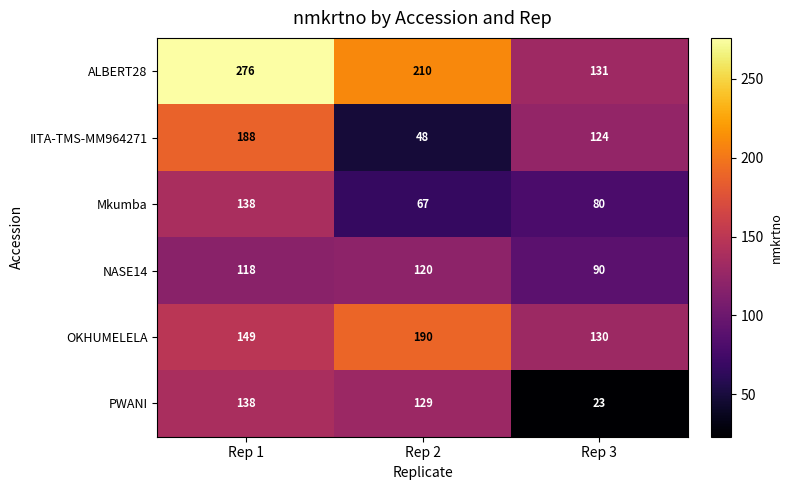

Reading left to right, extract all data points from this chart.

ALBERT28: Rep 1=276	Rep 2=210	Rep 3=131
IITA-TMS-MM964271: Rep 1=188	Rep 2=48	Rep 3=124
Mkumba: Rep 1=138	Rep 2=67	Rep 3=80
NASE14: Rep 1=118	Rep 2=120	Rep 3=90
OKHUMELELA: Rep 1=149	Rep 2=190	Rep 3=130
PWANI: Rep 1=138	Rep 2=129	Rep 3=23